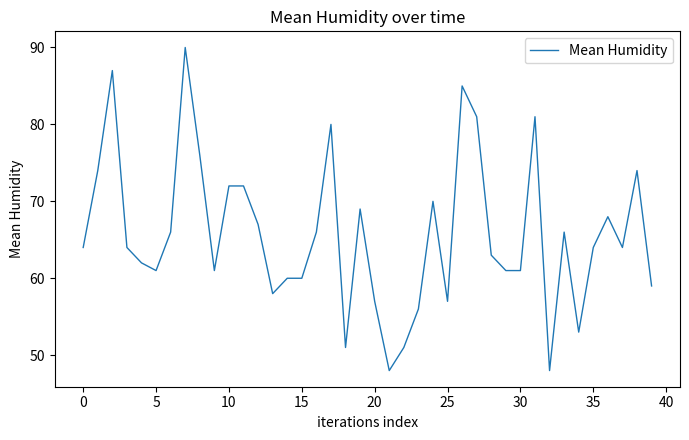

What is the greatest value displayed?

90